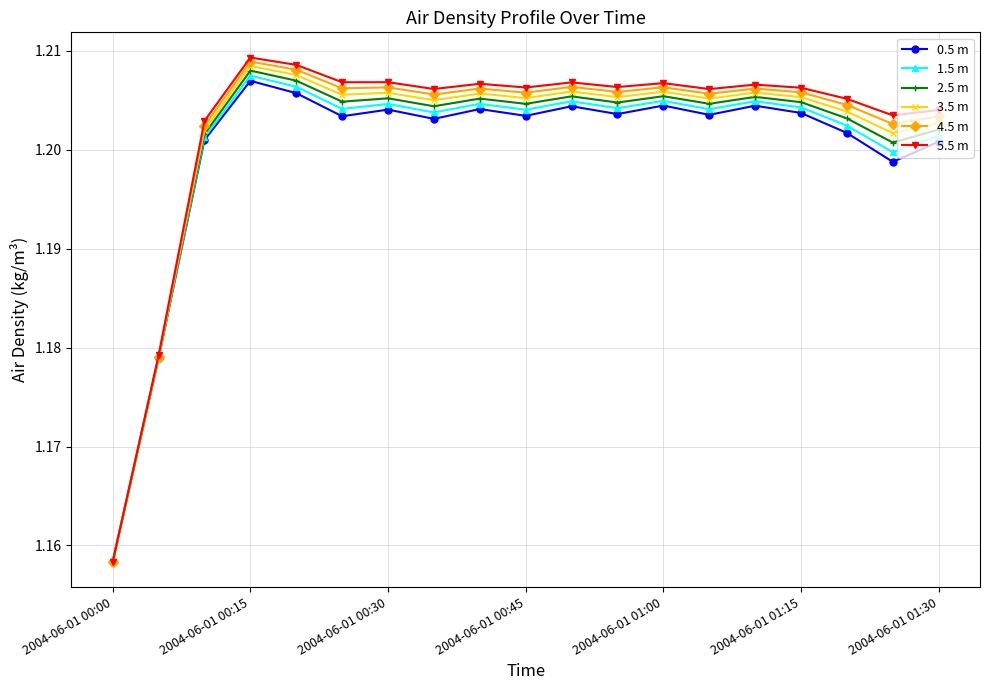

Does the chart have visible grid lines?

Yes